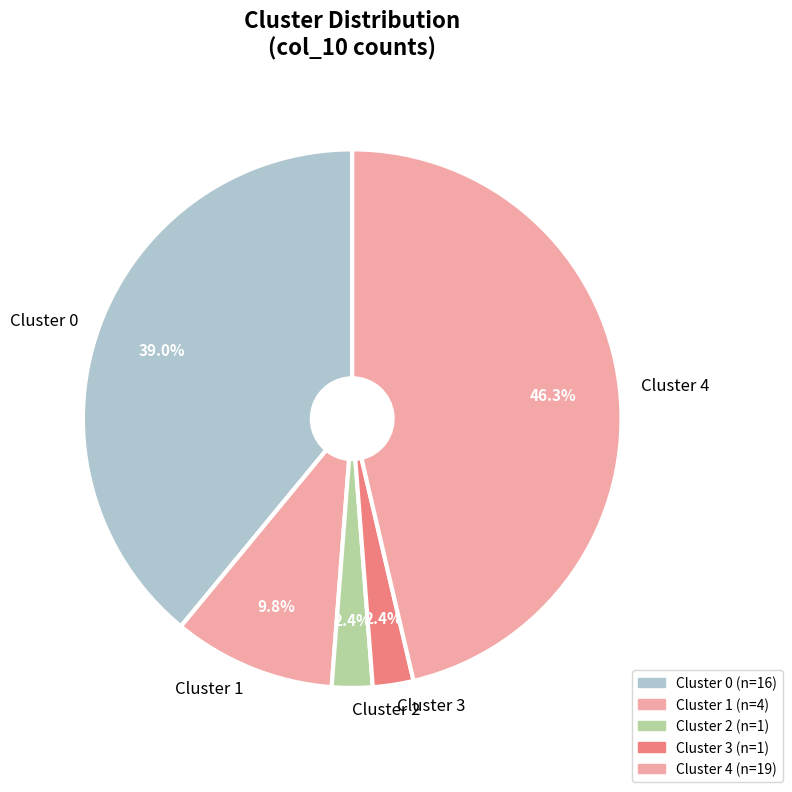

Which category has the biggest portion of the pie?

Cluster 4